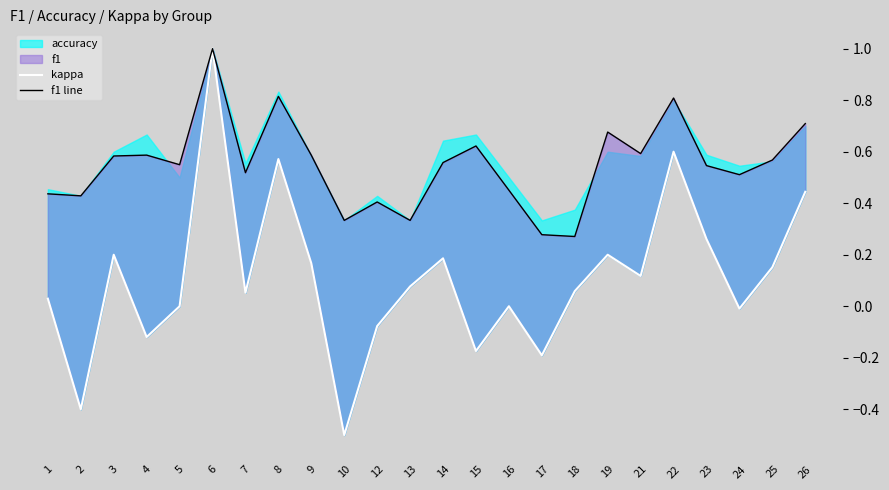

What is the difference between the highest and lowest values at 13?

0.3